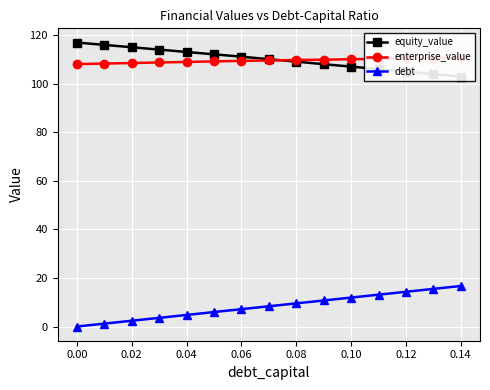

What is the highest value of the debt series?

16.7